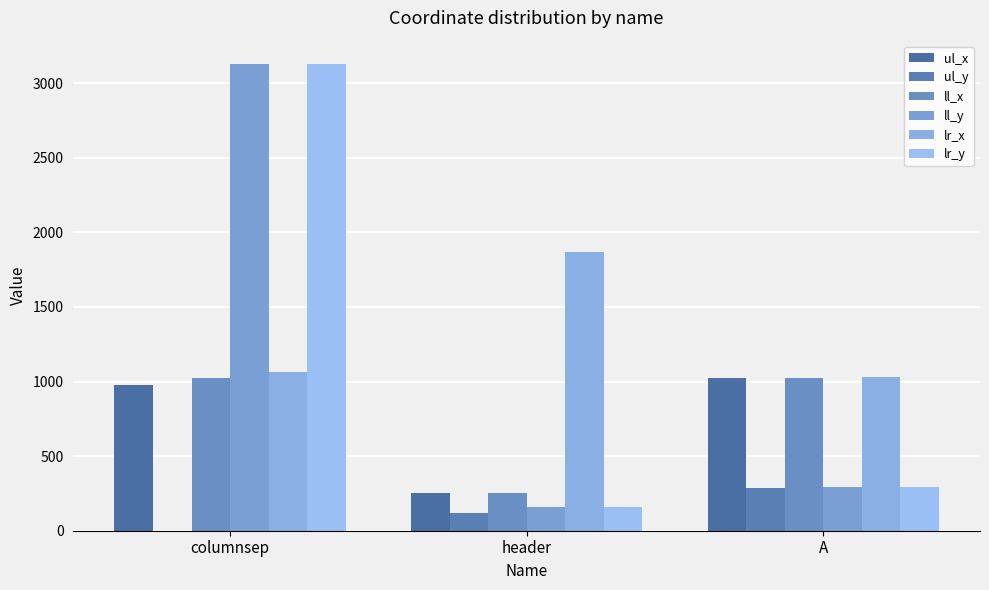

Does the chart contain stacked bars?

No